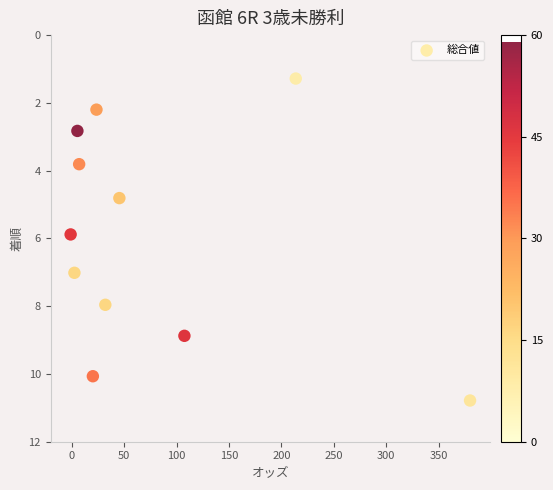

What is the range of Y values (max minus min)?

9.5